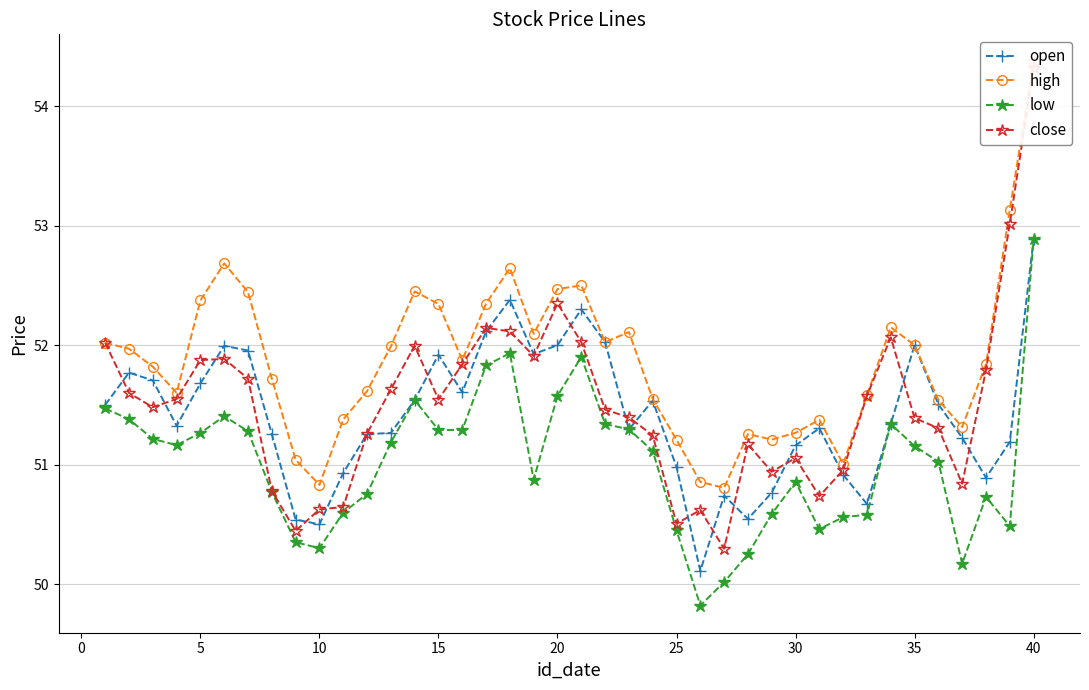

What is the lowest value of the open series?

50.1